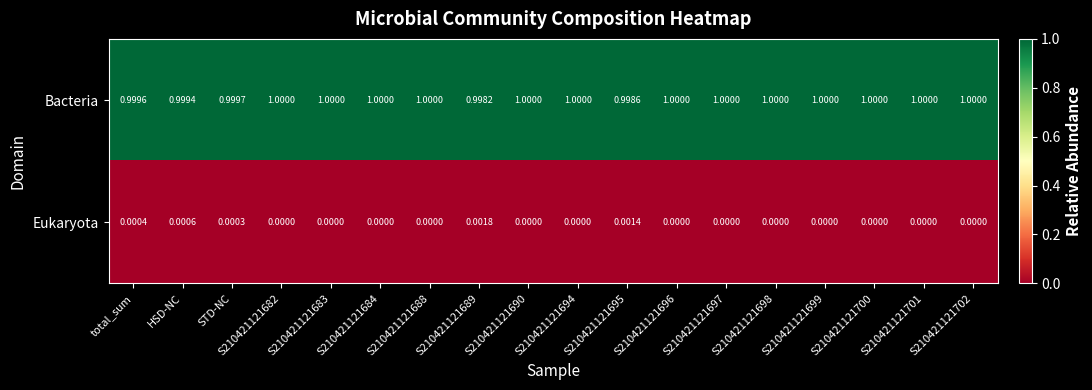

List the series in order of their peak value, highest first.

Bacteria, Eukaryota